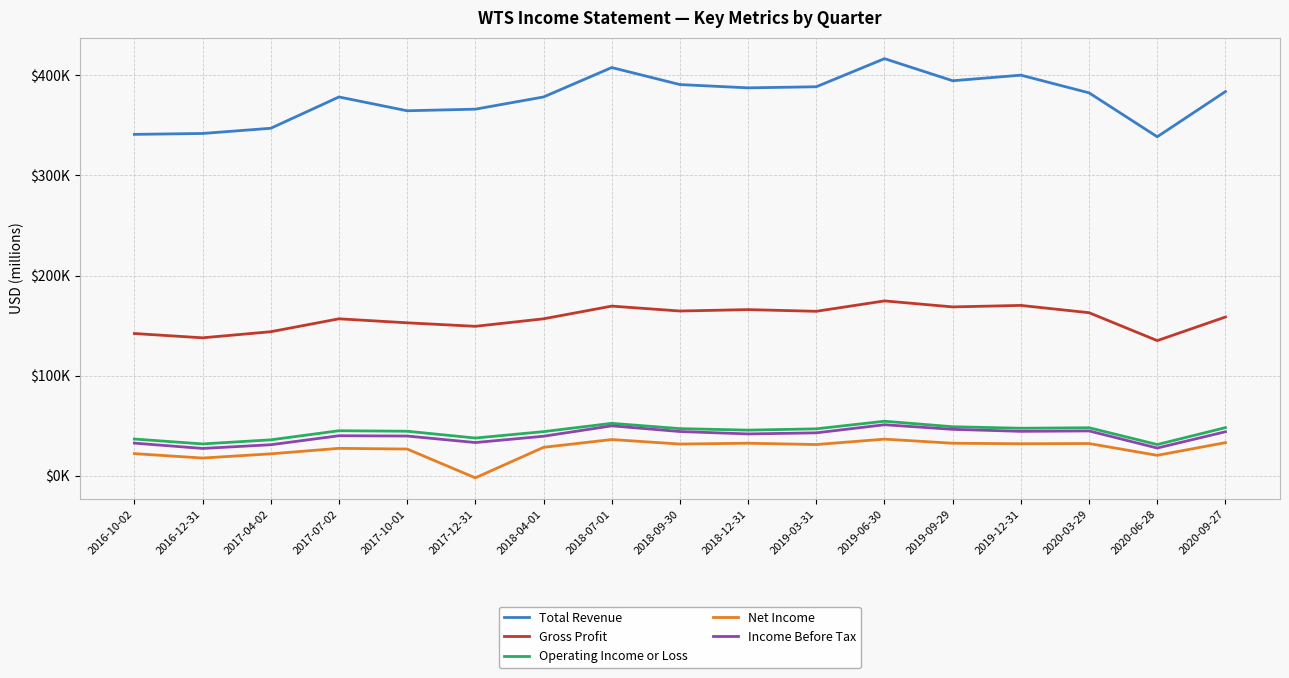

What is the label of the 16th point from the right?

2016-12-31